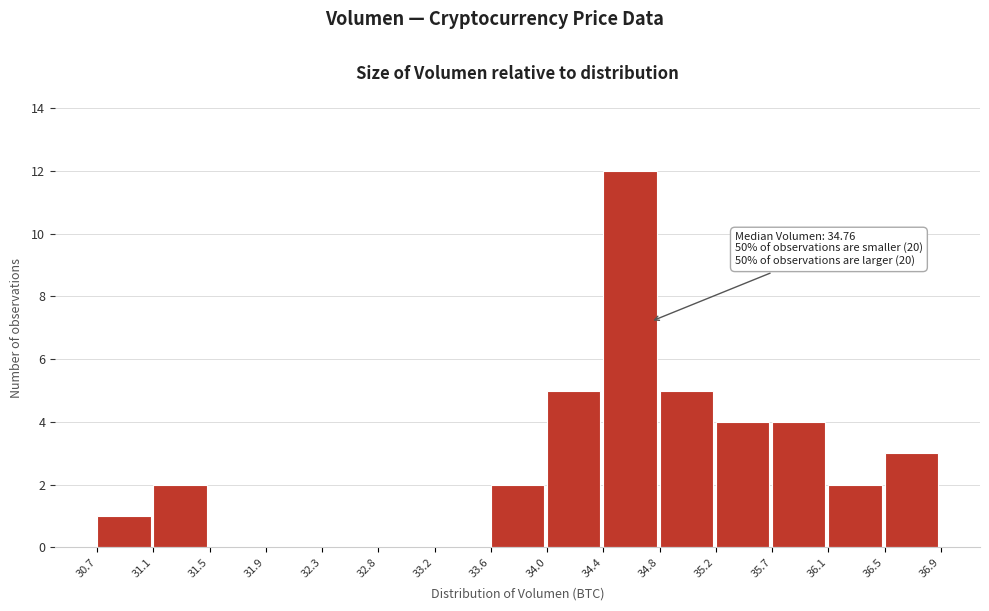

Over which range of the x-axis is the bar tallest?

34.4 to 34.8